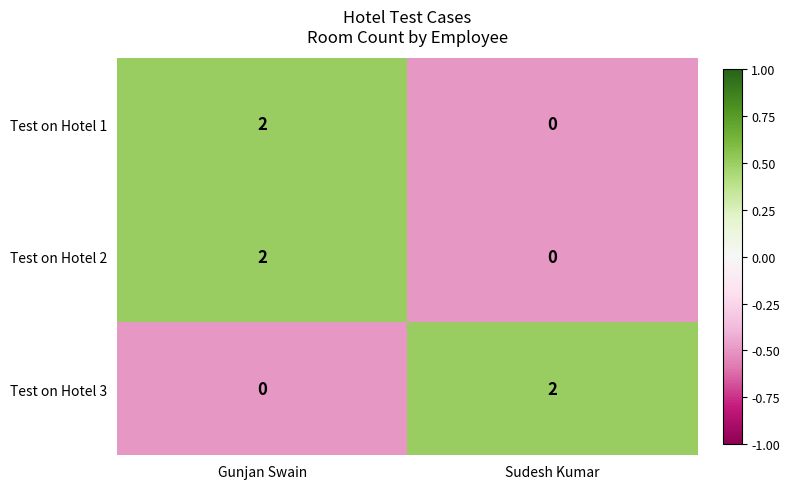

Which category has the lowest value in the Test on Hotel 2 series?

Sudesh Kumar